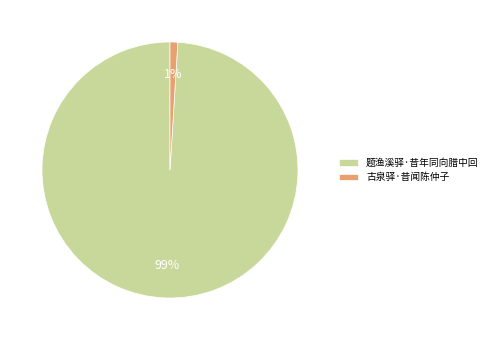

How many segments does this pie chart have?

2